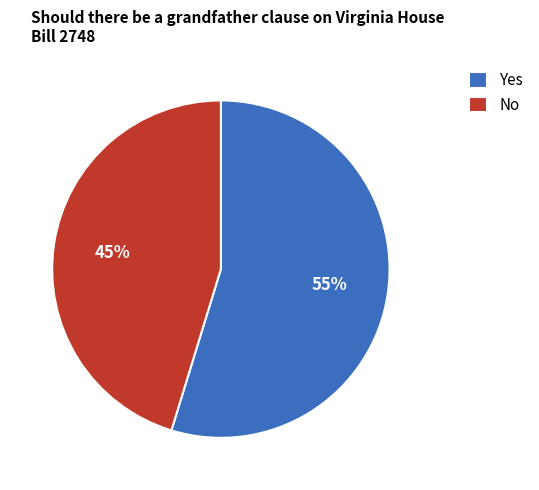

Rank the categories by value from lowest to highest.

No, Yes